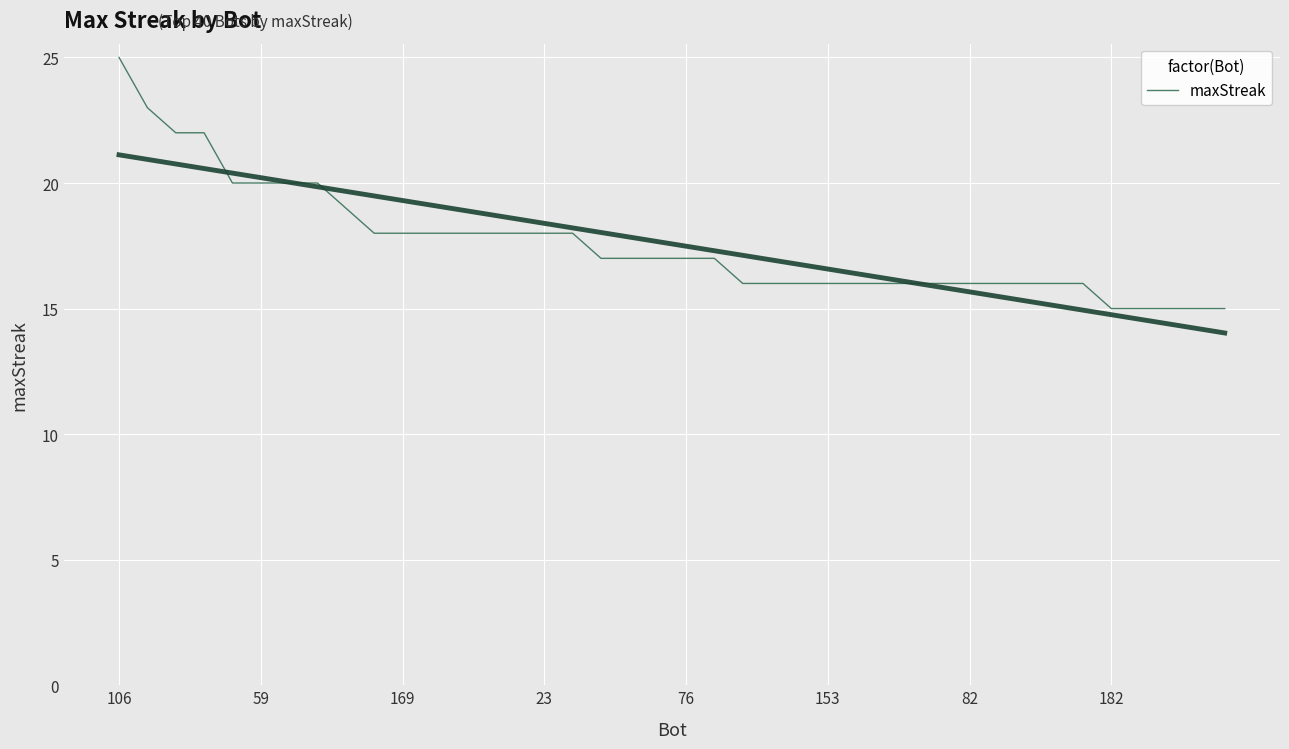

Does the chart display data point markers on the line(s)?

No